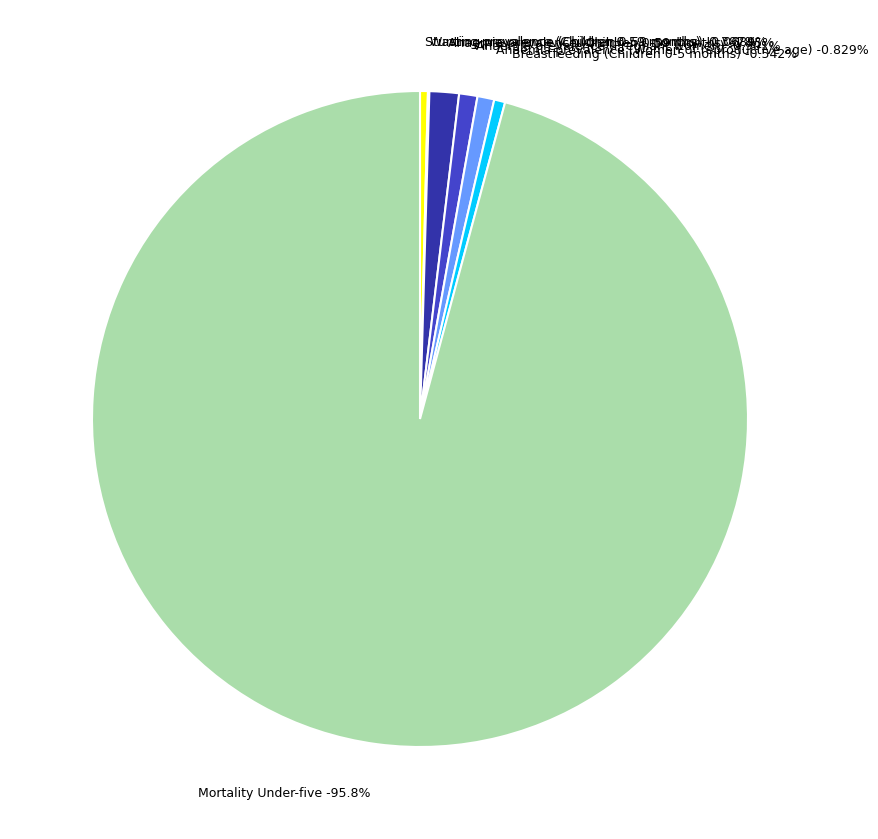

What is the change in value from Wasting prevalence (Children 0-59 months) to Breastfeeding (Children 0-5 months)?

+0.3